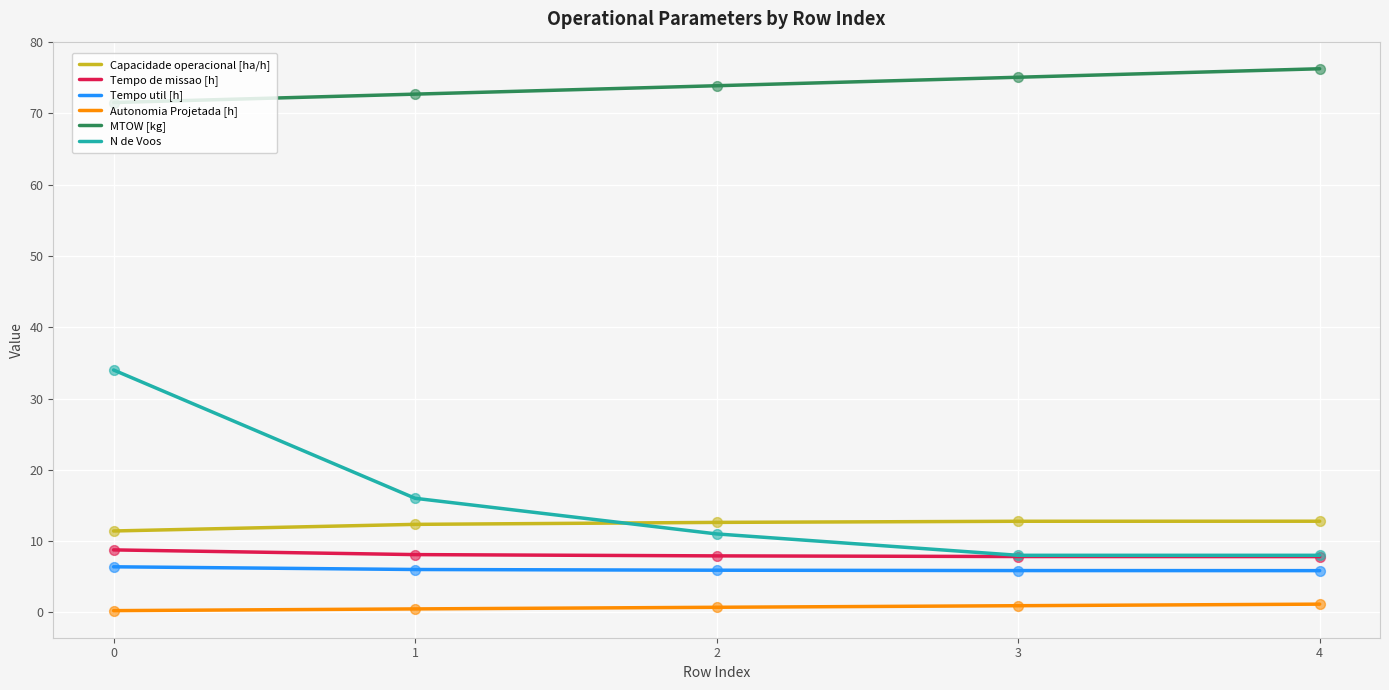

Is the value of Tempo util [h] at 4 greater than the value of Capacidade operacional [ha/h] at 1?

No